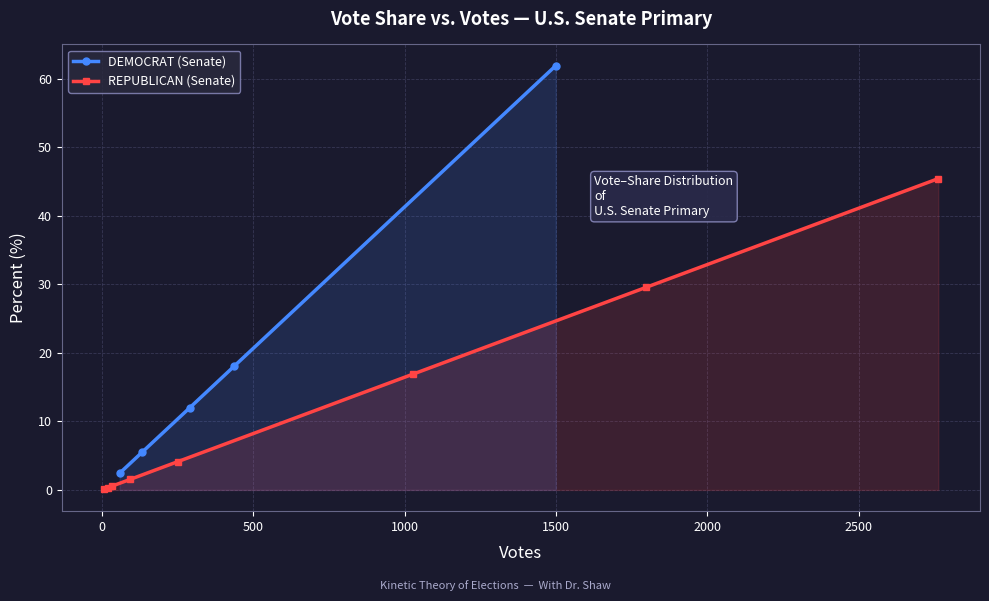

The REPUBLICAN series shows 0.3 at 4. True or false?

True